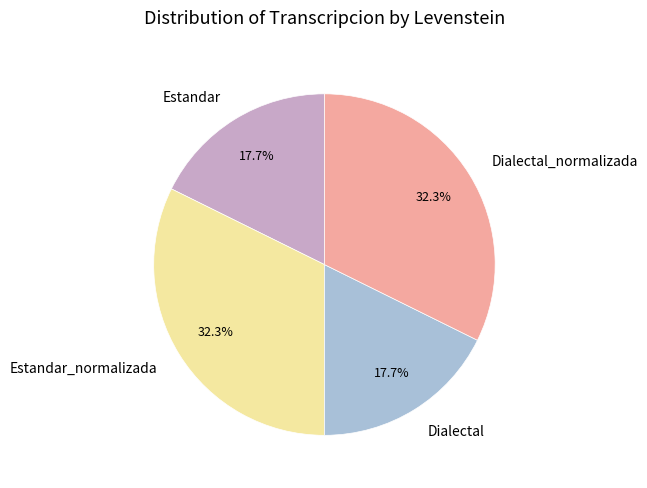

Does Dialectal_normalizada account for over 50% of the chart?

No